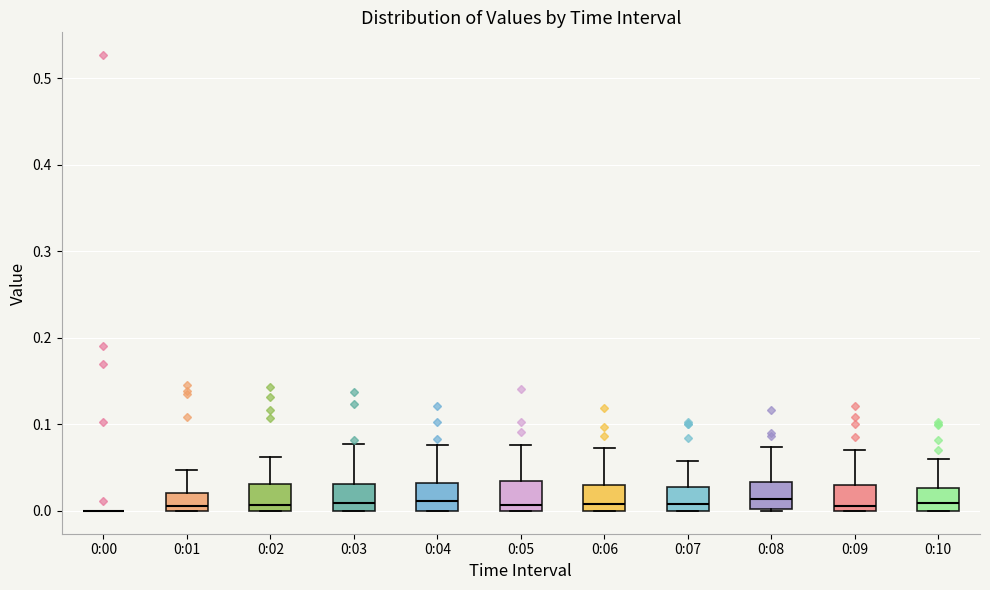

Reading left to right, transcribe this box plot: for each box, give where its median line is, the range the box spans, and where its two whiskers end, as read against the y-axis. The values are not printed on the chart, so give them approximately, as read against the axis.

0:00: box collapsed to a line at 0.00, whiskers 0.00 to 0.00
0:01: median 0.01, box 0.00 to 0.02, whiskers 0.00 to 0.05
0:02: median 0.01, box 0.00 to 0.03, whiskers 0.00 to 0.06
0:03: median 0.01, box 0.00 to 0.03, whiskers 0.00 to 0.08
0:04: median 0.01, box 0.00 to 0.03, whiskers 0.00 to 0.08
0:05: median 0.01, box 0.00 to 0.03, whiskers 0.00 to 0.08
0:06: median 0.01, box 0.00 to 0.03, whiskers 0.00 to 0.07
0:07: median 0.01, box 0.00 to 0.03, whiskers 0.00 to 0.06
0:08: median 0.01, box 0.00 to 0.03, whiskers 0.00 to 0.07
0:09: median 0.01, box 0.00 to 0.03, whiskers 0.00 to 0.07
0:10: median 0.01, box 0.00 to 0.03, whiskers 0.00 to 0.06